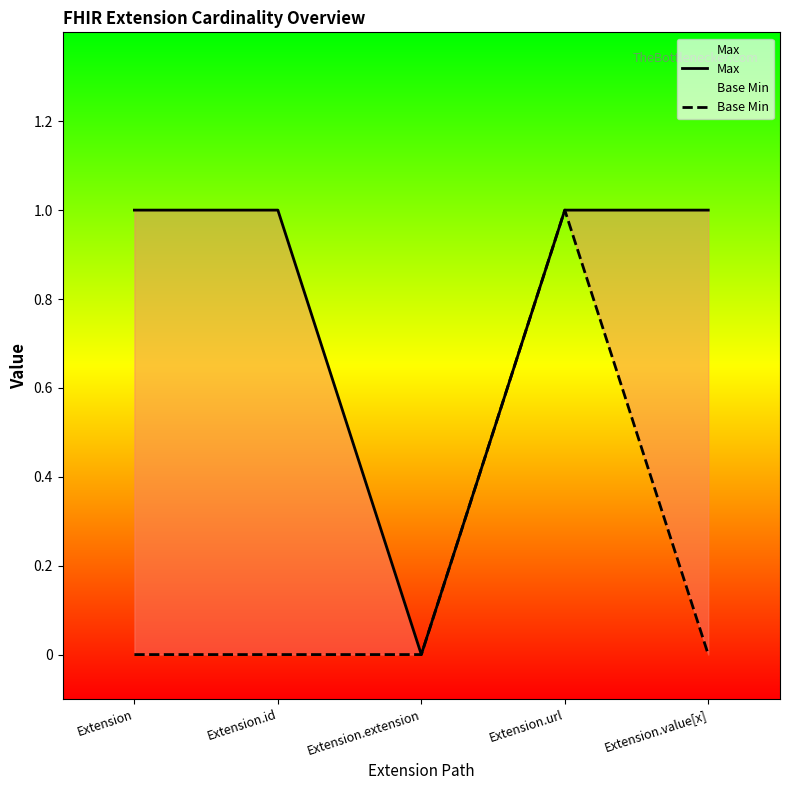

Is the value of Base Min at Extension.extension greater than the value of Max at Extension?

No